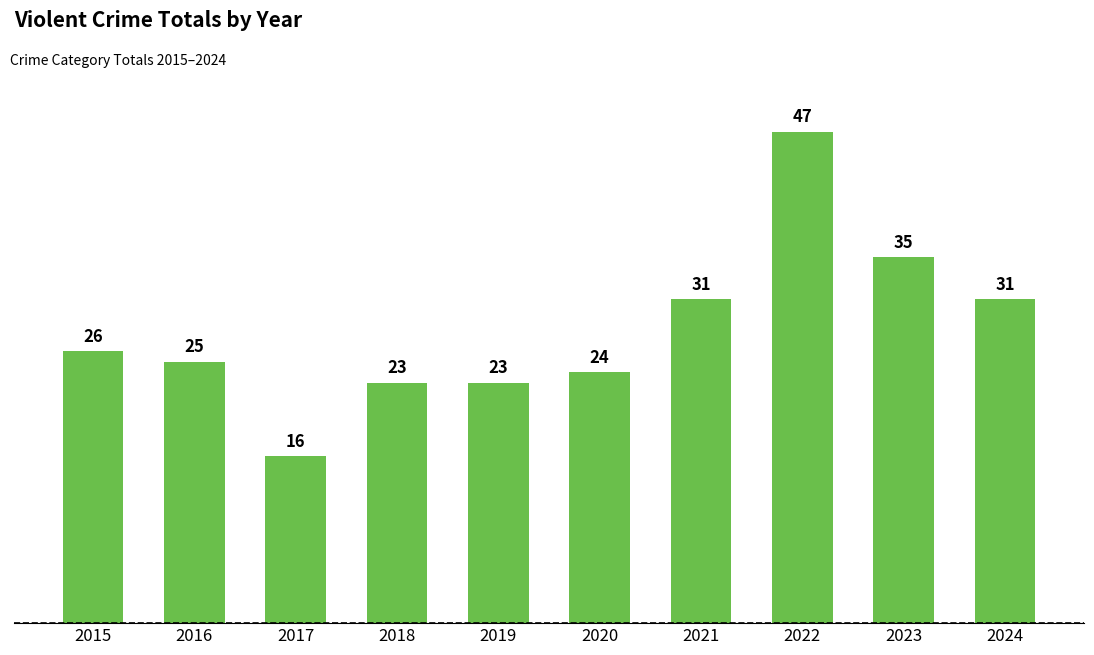

What is the change in value from 2018 to 2024?

+8